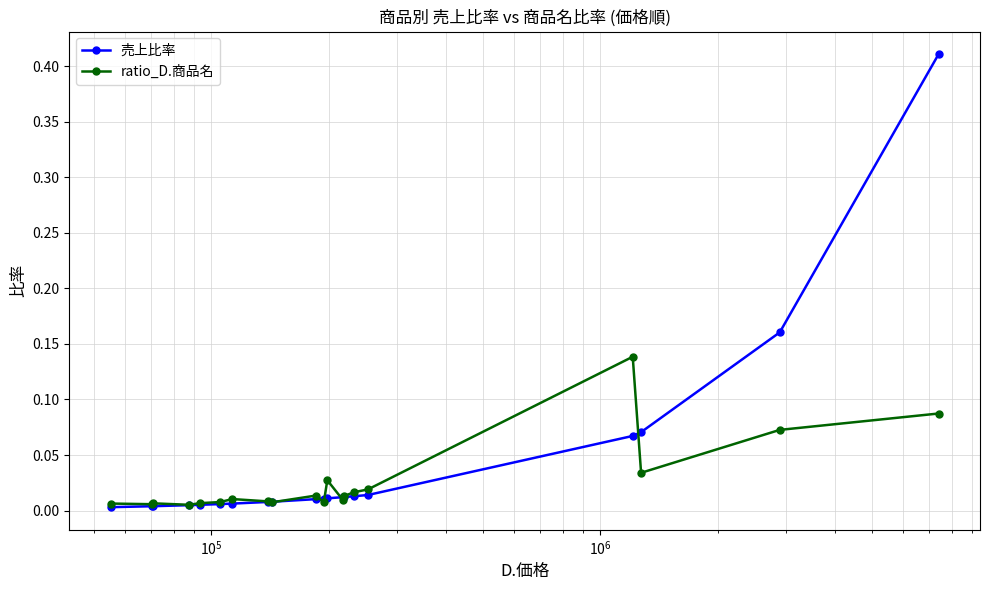

At how many categories does at least one series exceed 0?

20